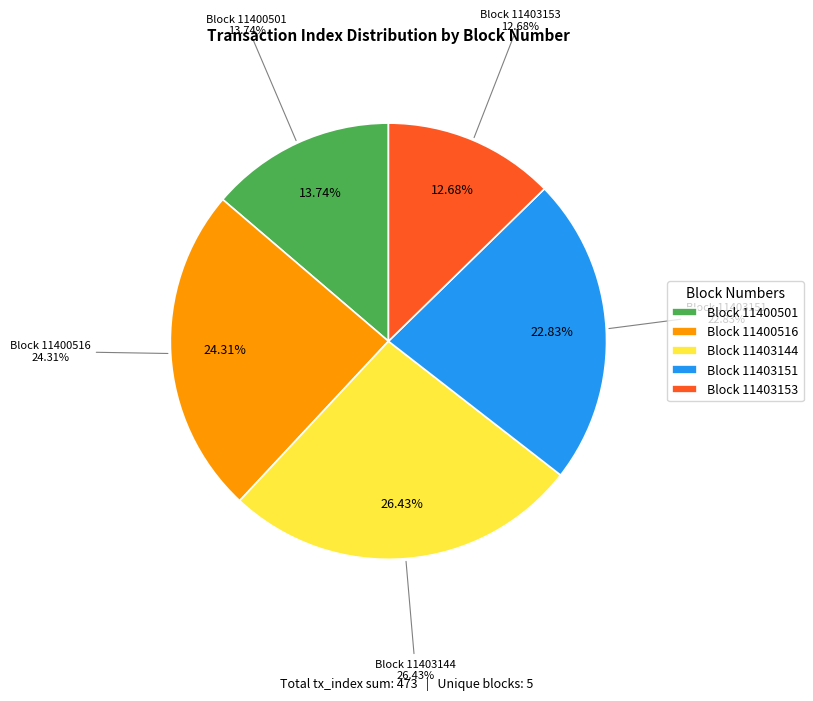

What percentage is the 11400516 slice, to the nearest percent?

24%